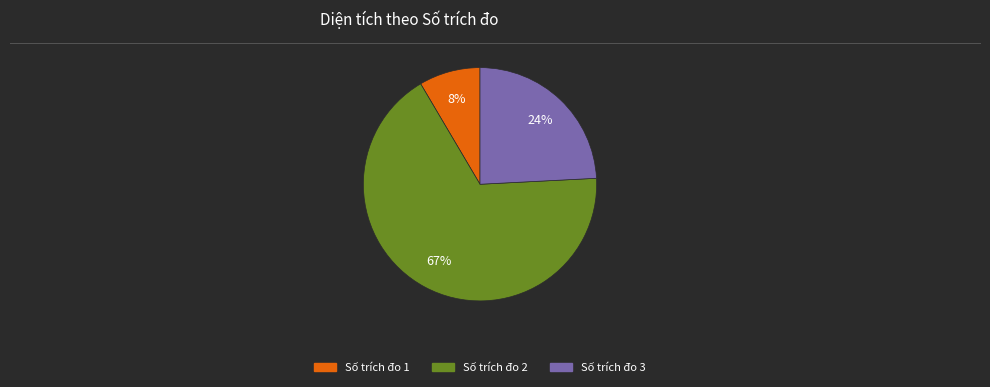

Count the number of slices in the pie.

3